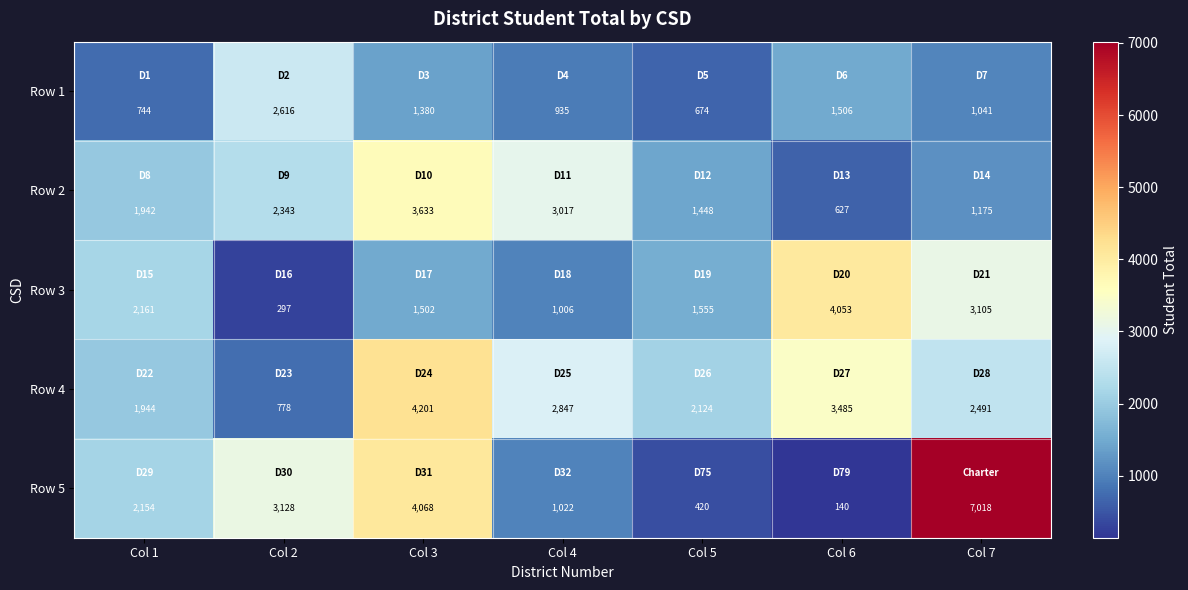

Is it true that Row 4 equals 3485 at Col 6?

True